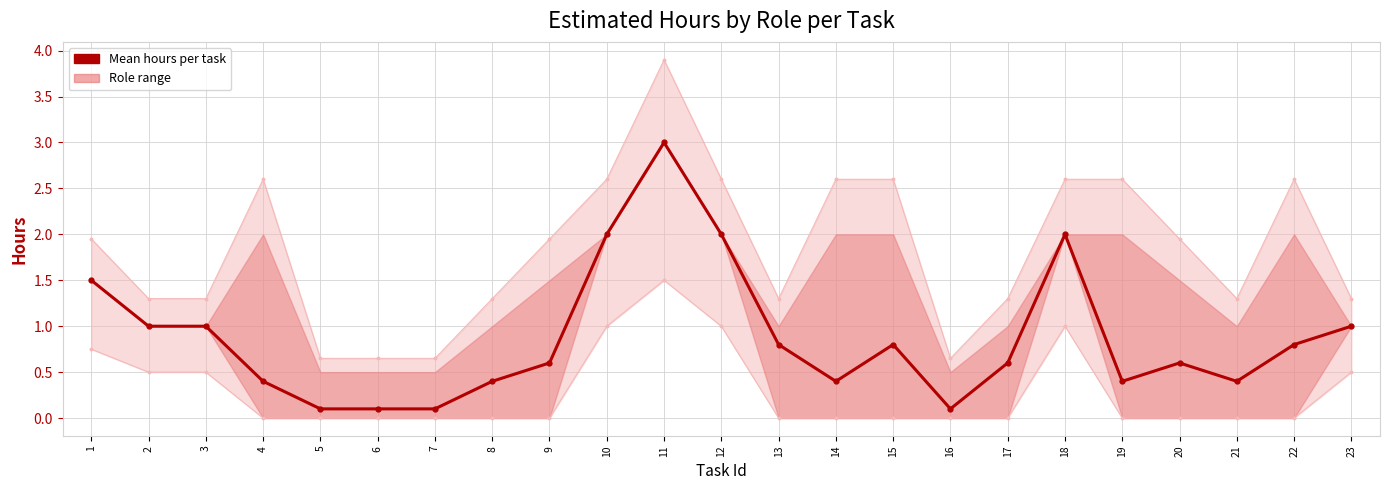

Is it true that Lower bound equals 1.0 at 10?

True